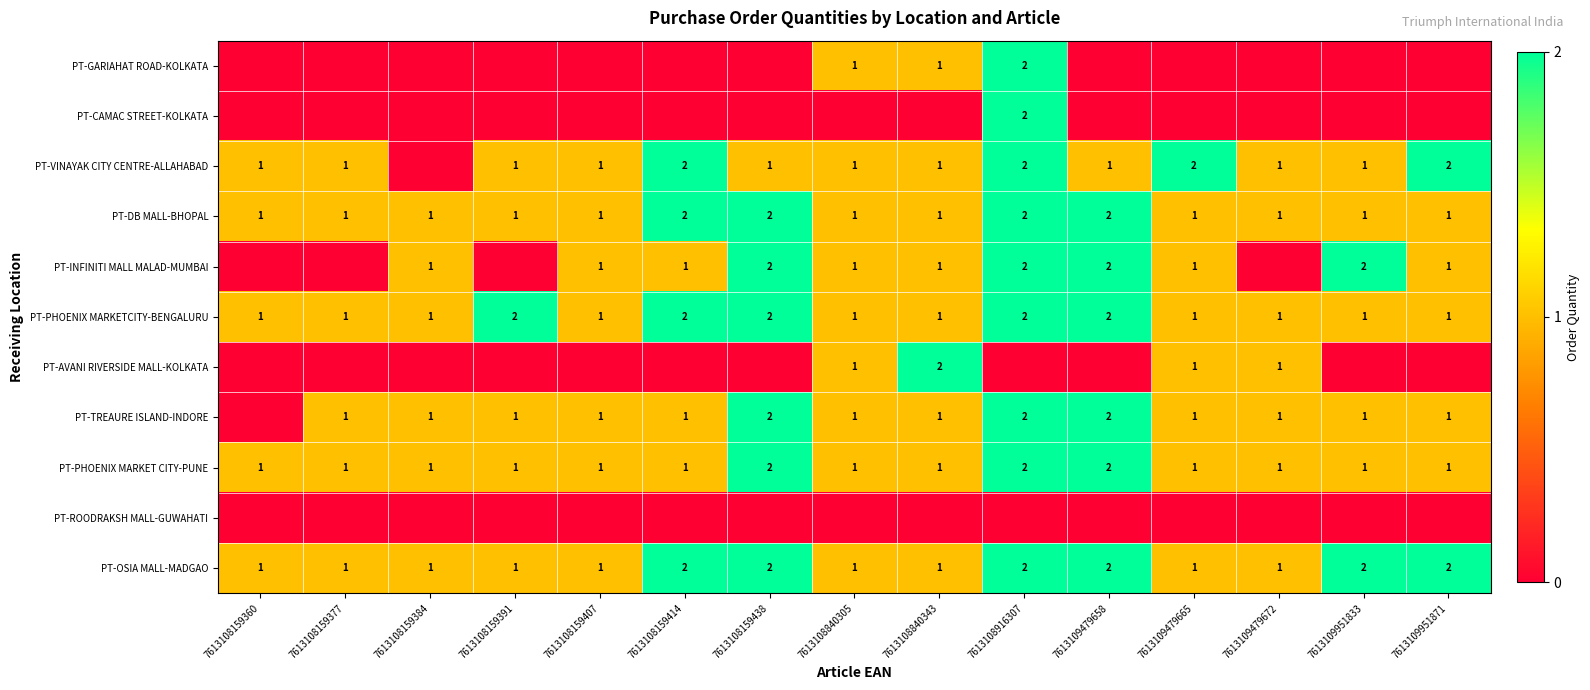

The value of PT-VINAYAK CITY CENTRE-ALLAHABAD at 7613108159391 is 1. True or false?

True